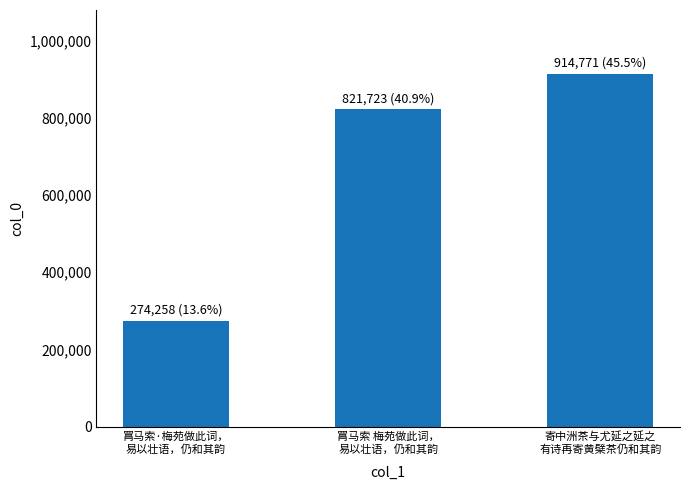

Which label corresponds to the largest value in the chart?

寄中洲茶与尤延之延之
有诗再寄黄檗茶仍和其韵